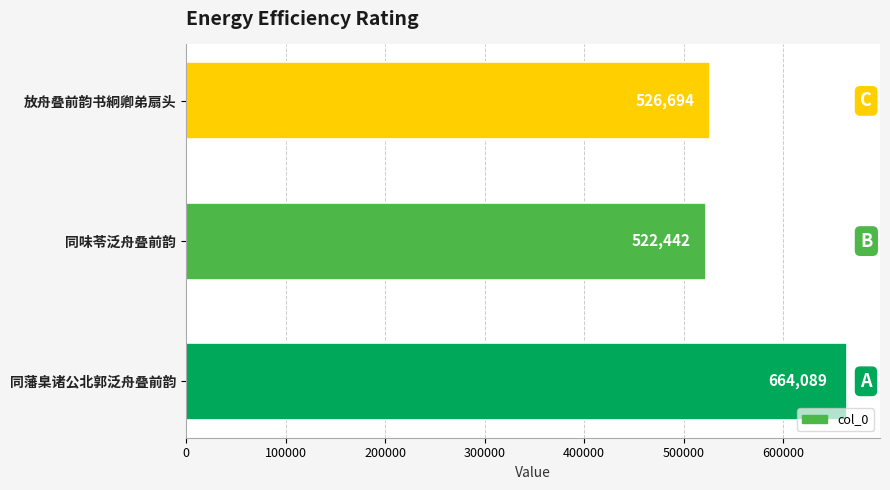

Which has a higher value, 同味苓泛舟叠前韵 or 放舟叠前韵书絅卿弟扇头?

放舟叠前韵书絅卿弟扇头